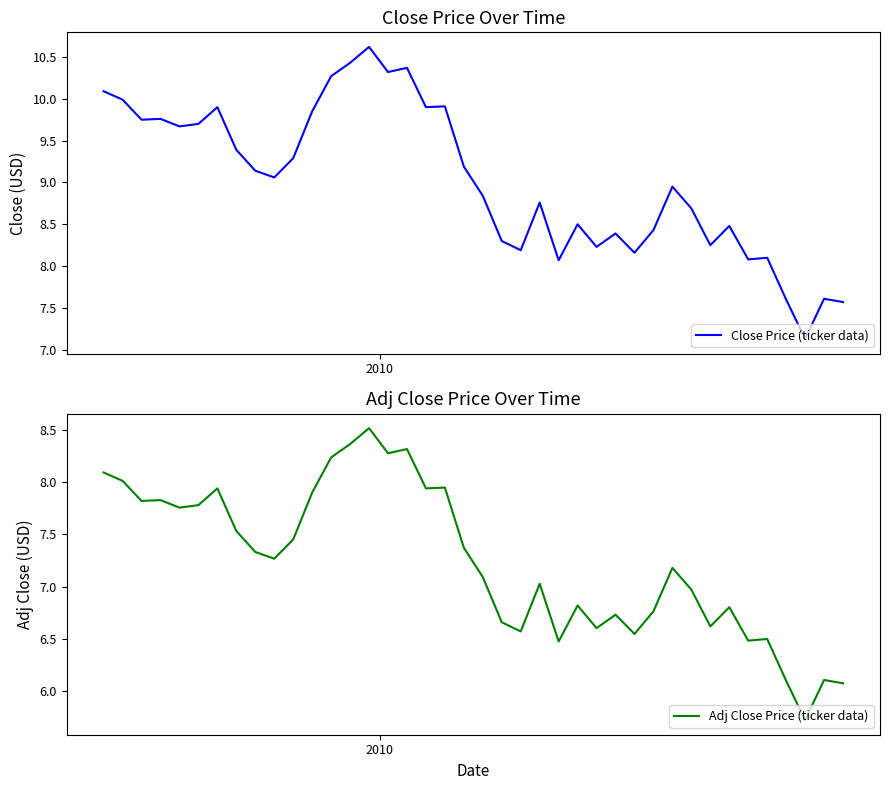

What is the highest value of the Close Price (ticker data) series?

10.6